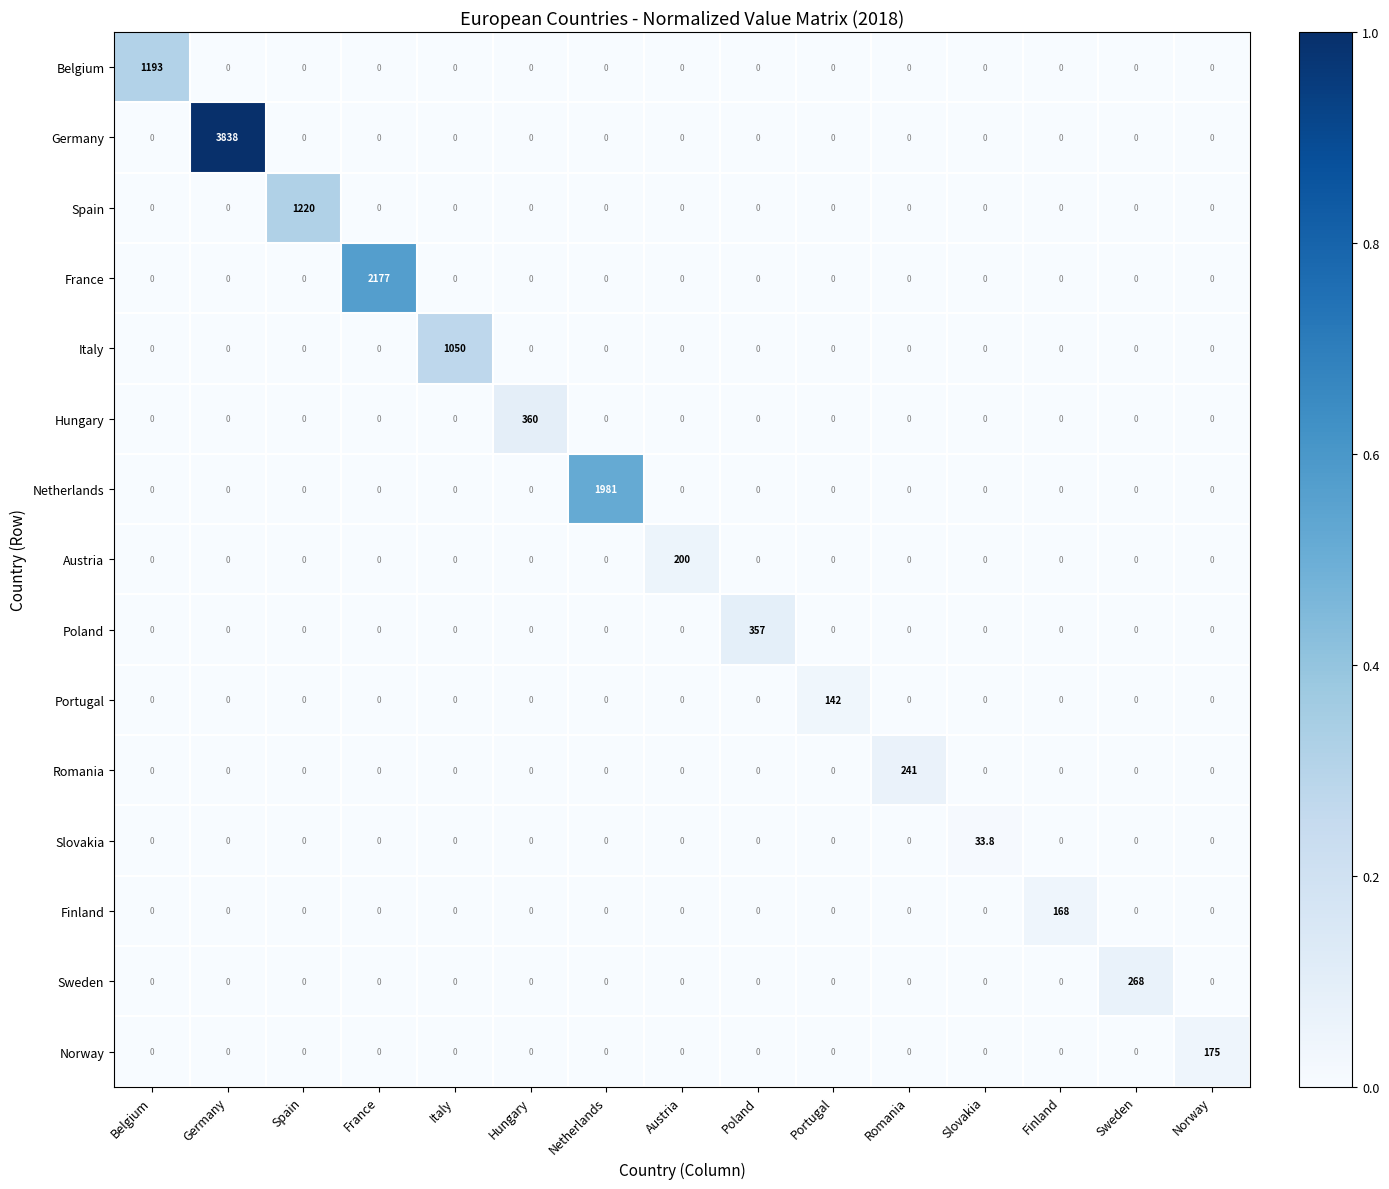

At which category is the sum across all series the highest?

Germany